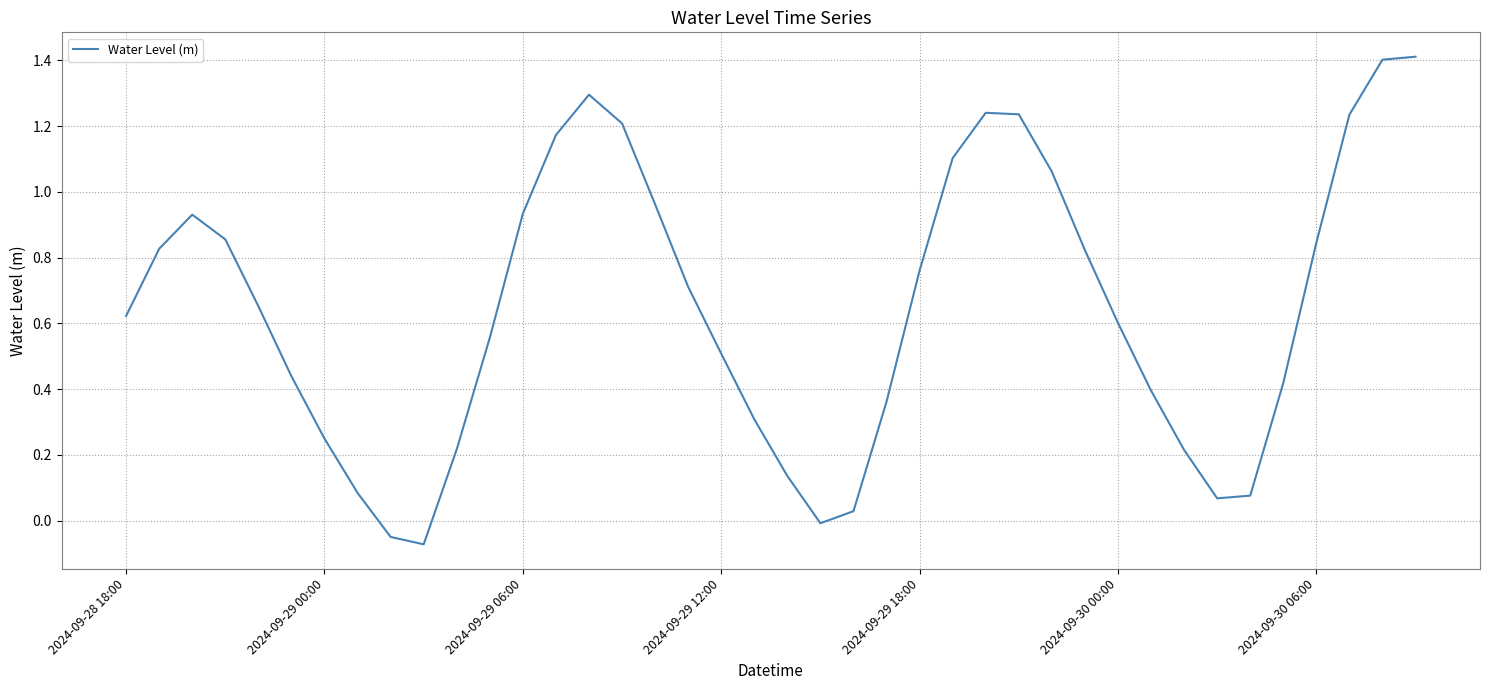

What is the greatest value displayed?

1.4